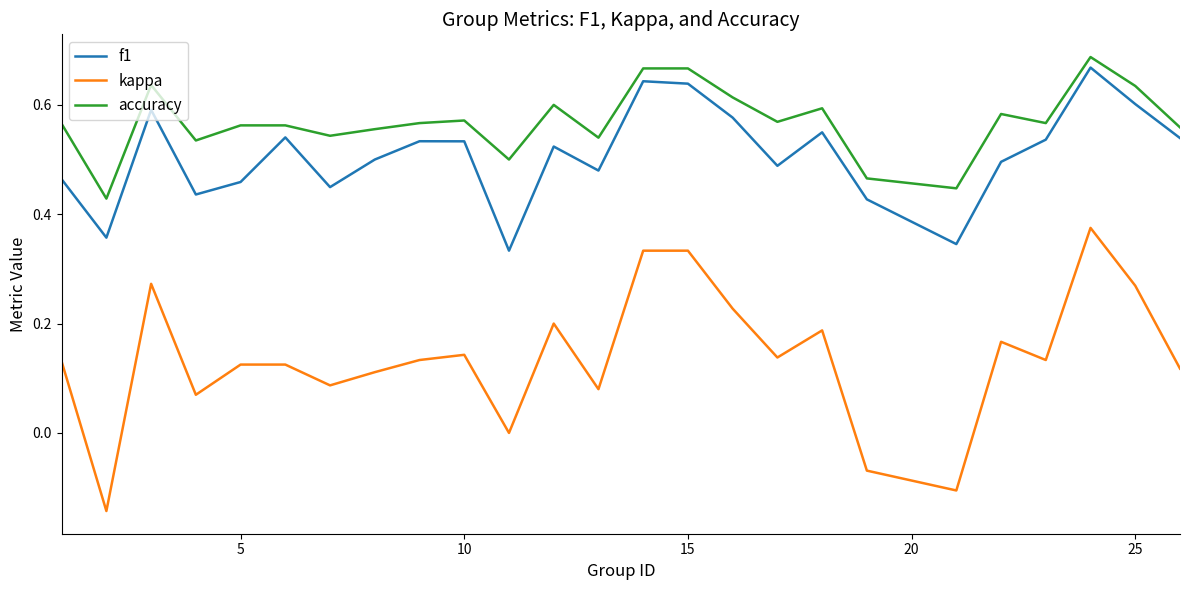

Which series has the largest range (max minus min)?

kappa